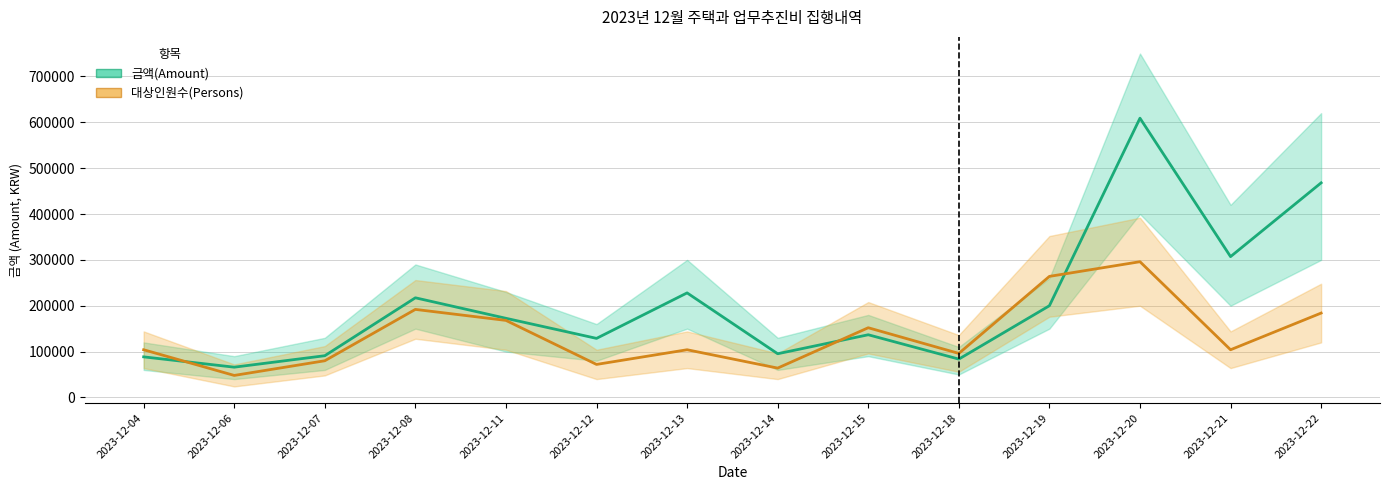

Reading left to right, transcribe all the data shown in this chart.

금액(Amount): 88500	66000	91000	217300	172590	128800	228000	95300	136700	83600	200000	609000	307100	468000
대상인원수(Persons, ×8000): 104000	48000	80000	192000	168000	72000	104000	64000	152000	96000	264000	296000	104000	184000